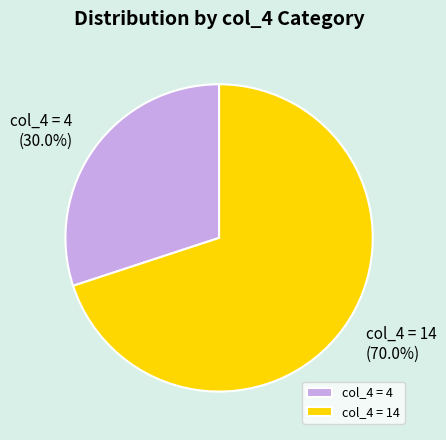

To the nearest percent, what is the difference between the largest and smallest slice percentages?

40%